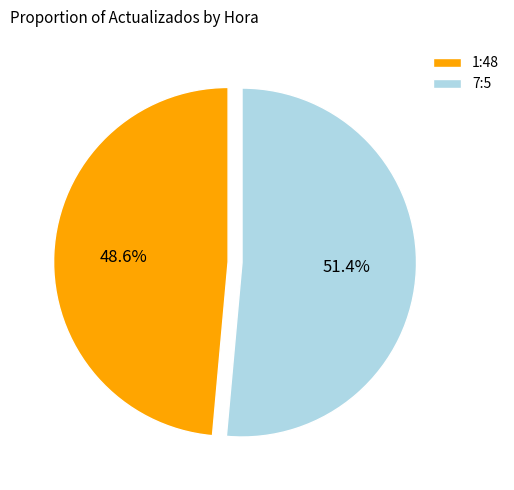

Which has a higher value, 7:5 or 1:48?

7:5